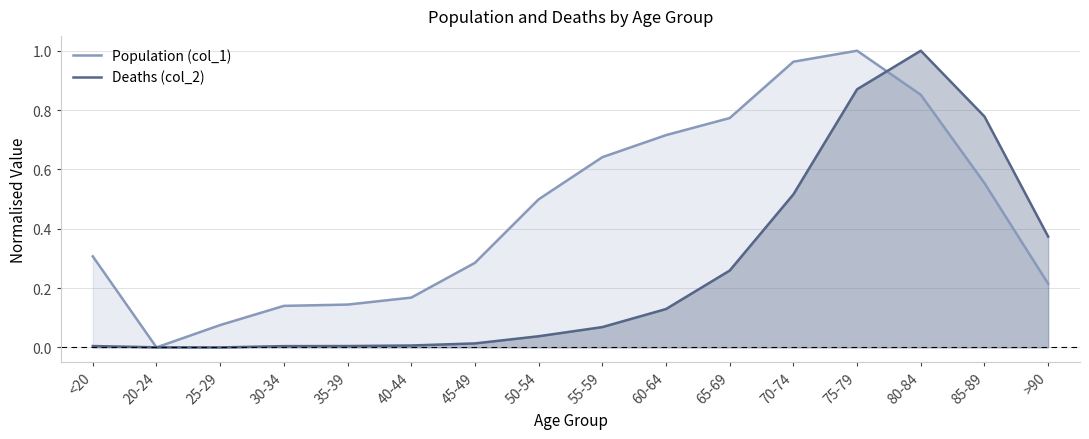

What is the value of the Population (col_1) point at the 7th from the left?

0.3